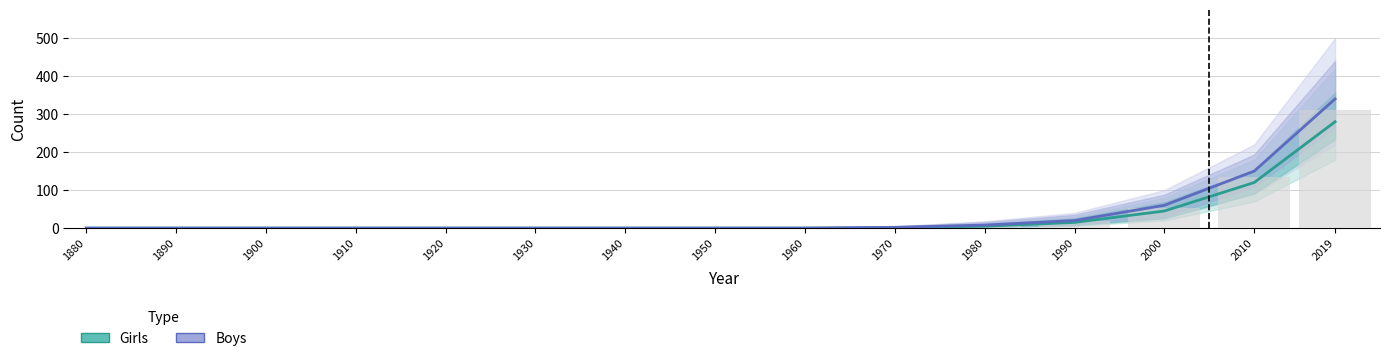

Is the value of Boys at 1940 greater than the value of Girls at 1890?

No